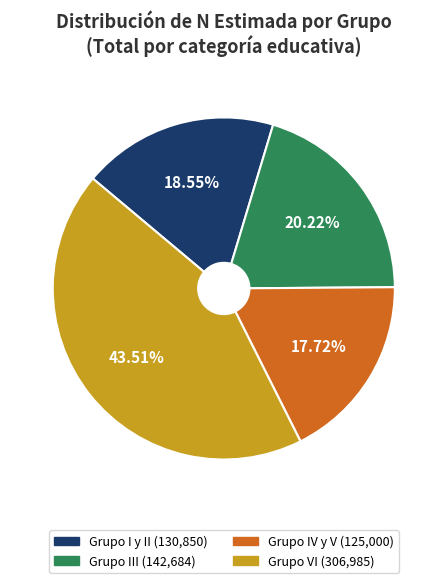

What is the ratio of the value at Grupo I y II (130,850) to the value at Grupo IV y V (125,000)?

1.0